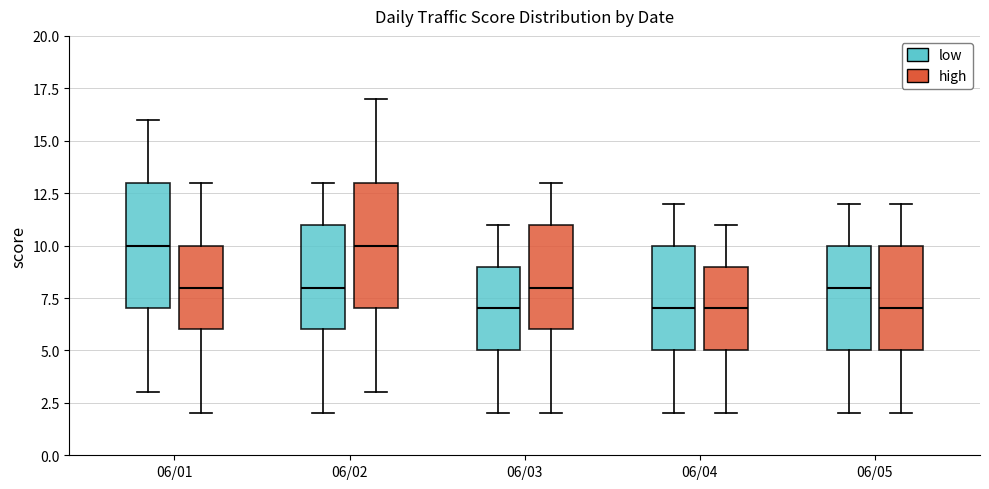

Reading left to right, transcribe this box plot: for each box, give where its median line is, the range the box spans, and where its two whiskers end, as read against the y-axis. The values are not printed on the chart, so give them approximately, as read against the axis.

06/01 (low): median 10, box 7 to 13, whiskers 3 to 16
06/01 (high): median 8, box 6 to 10, whiskers 2 to 13
06/02 (low): median 8, box 6 to 11, whiskers 2 to 13
06/02 (high): median 10, box 7 to 13, whiskers 3 to 17
06/03 (low): median 7, box 5 to 9, whiskers 2 to 11
06/03 (high): median 8, box 6 to 11, whiskers 2 to 13
06/04 (low): median 7, box 5 to 10, whiskers 2 to 12
06/04 (high): median 7, box 5 to 9, whiskers 2 to 11
06/05 (low): median 8, box 5 to 10, whiskers 2 to 12
06/05 (high): median 7, box 5 to 10, whiskers 2 to 12